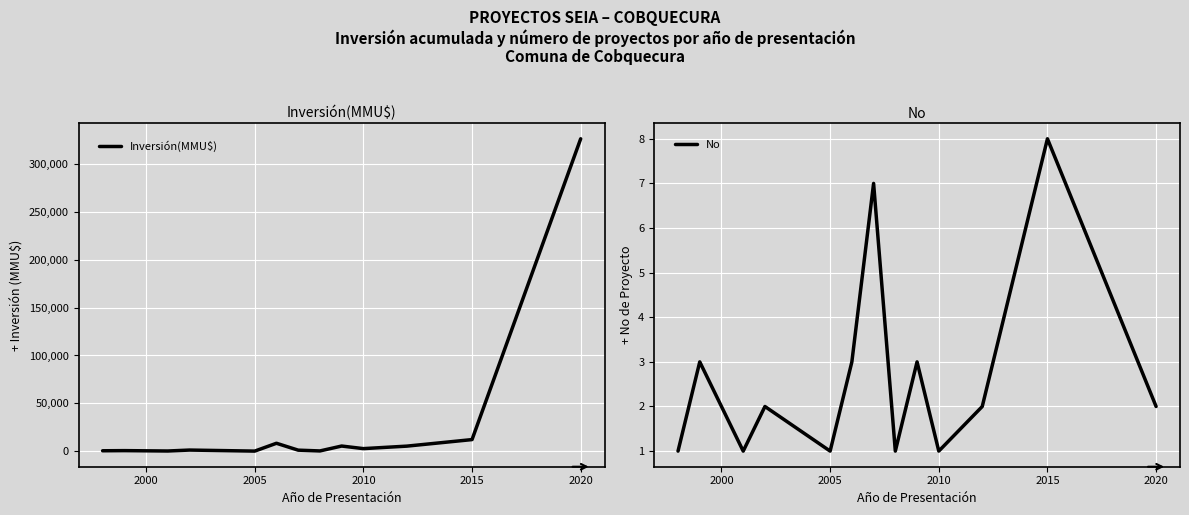

List the series in order of their peak value, highest first.

Inversión(MMU$), No